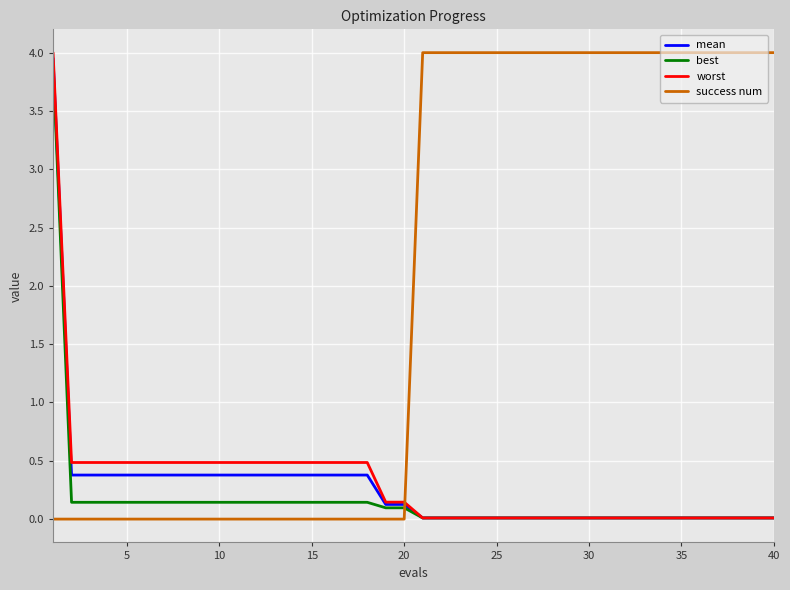

Which series ends up on top after the final intersection of best and success num?

success num